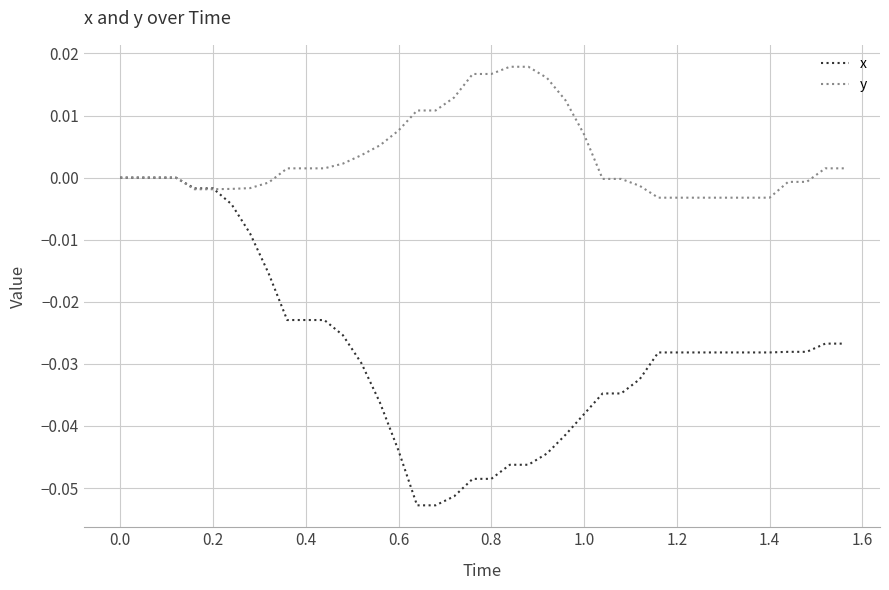

Rank the series by their average value, from lowest to highest.

x, y